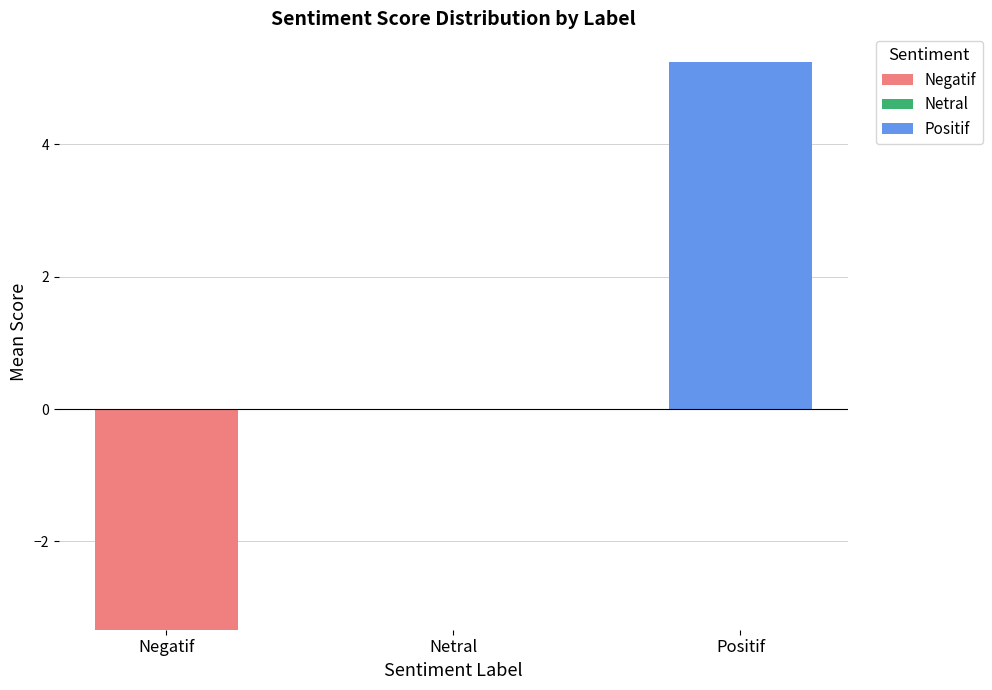

Reading right to left, list all the values displayed in this chart.

Negatif: Positif=0.0	Netral=0.0	Negatif=-3.3
Netral: Positif=0.0	Netral=0.0	Negatif=0.0
Positif: Positif=5.2	Netral=0.0	Negatif=0.0